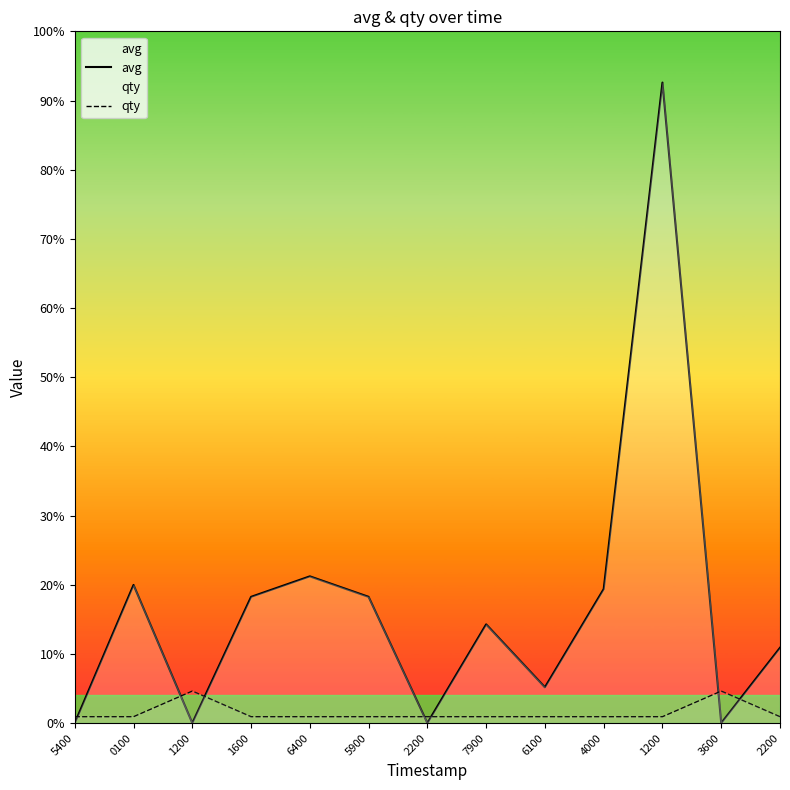

At which category does the chart reach its minimum across all series?

5400